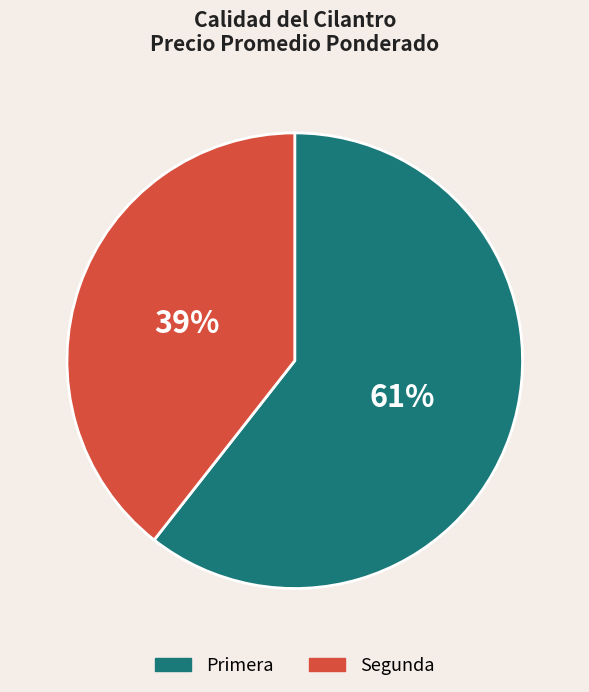

Is there any slice that represents more than half of the pie?

Yes